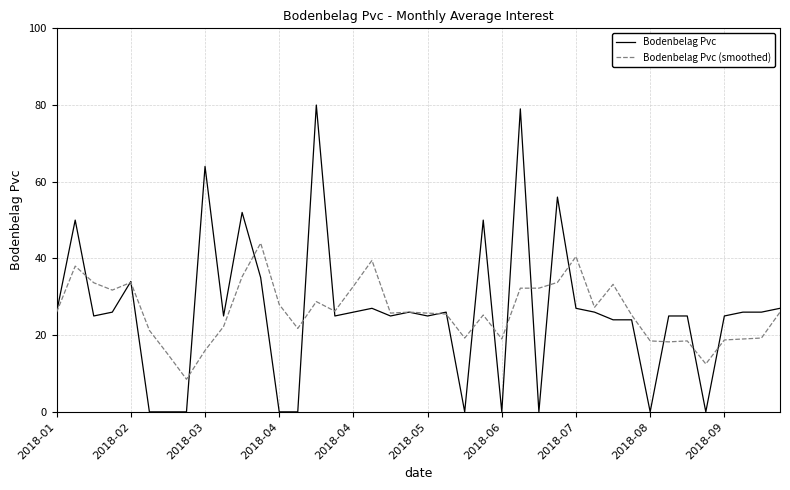

What is the difference between the maximum and minimum values in the Bodenbelag Pvc series?

80.0